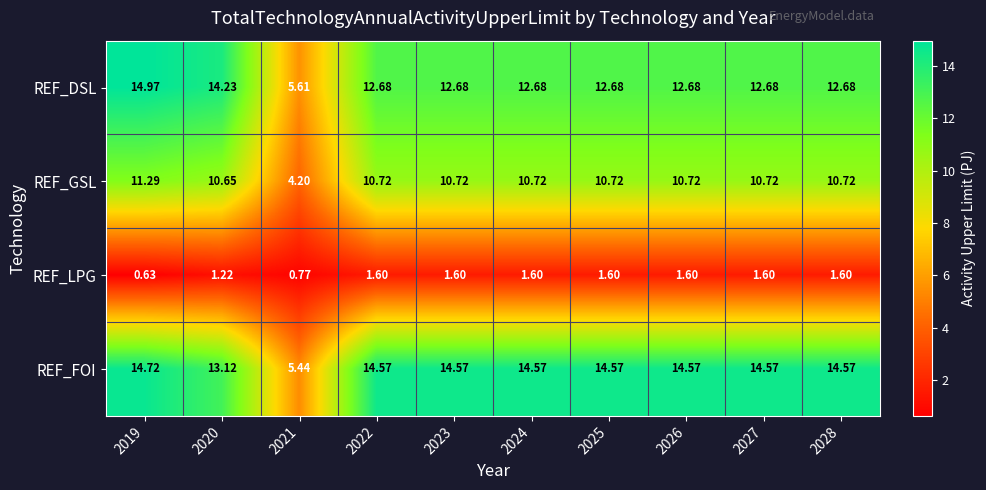

Count the number of data series in this chart.

4